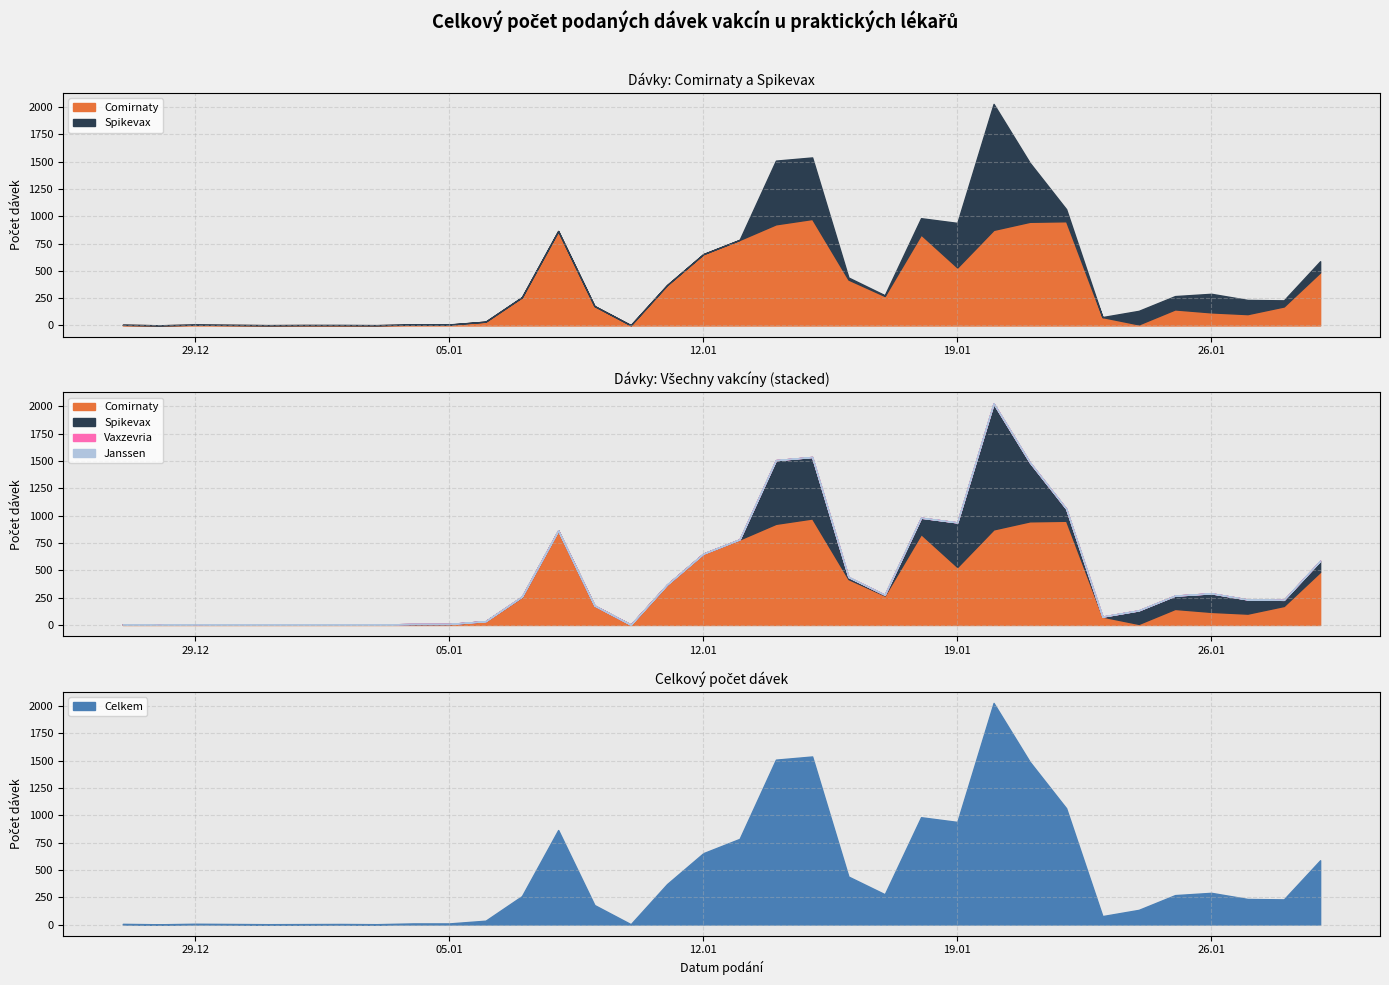

Which series has the largest range (max minus min)?

Celkem